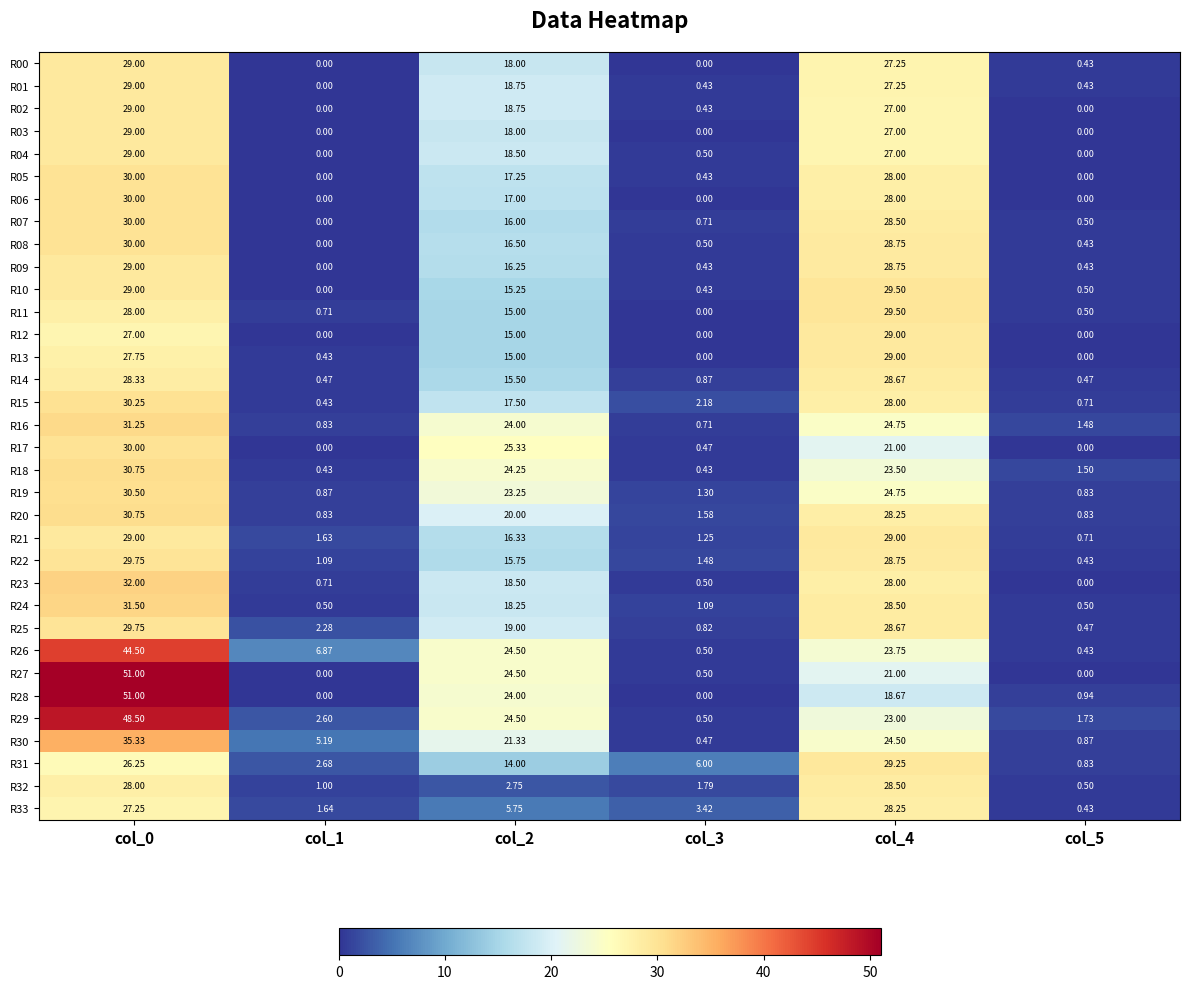

Between col_0 and col_4, which series saw the biggest shift?

R28